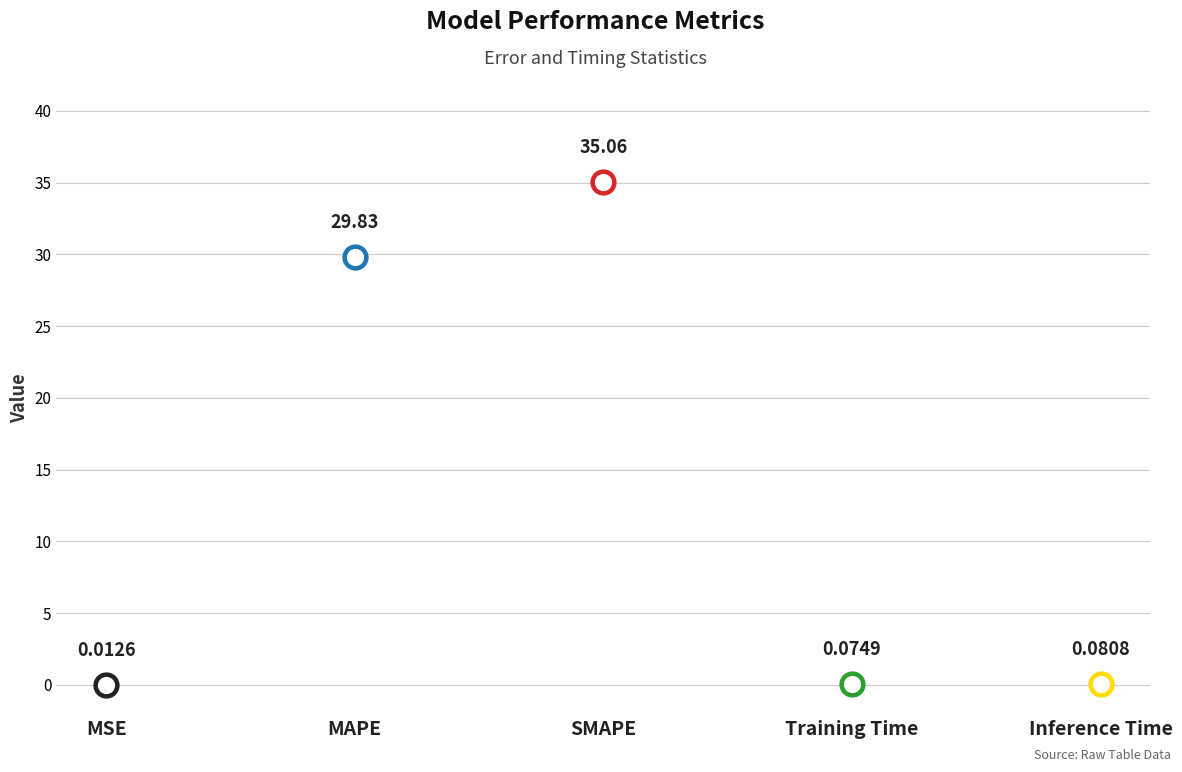

Between Inference Time and MAPE, which is larger?

MAPE